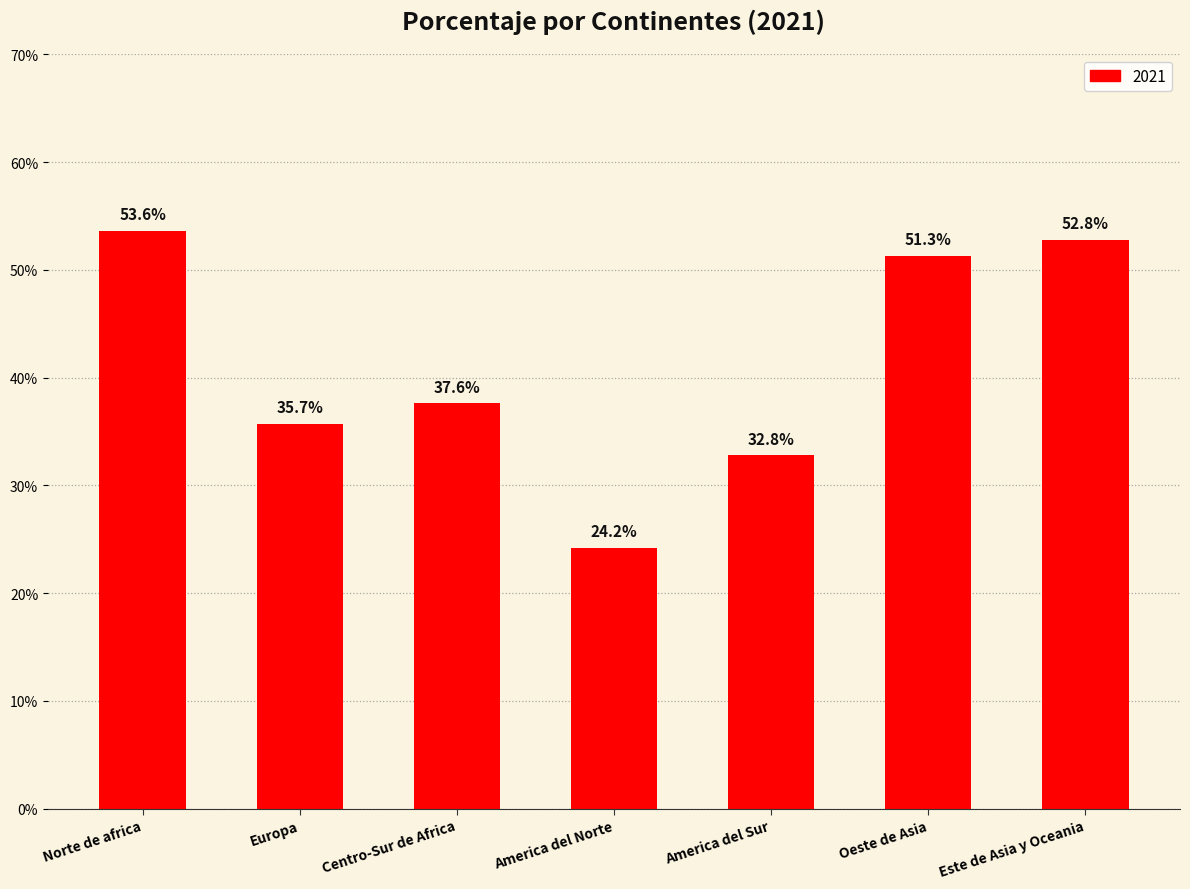

At which category does the chart reach its minimum across all series?

America del Norte